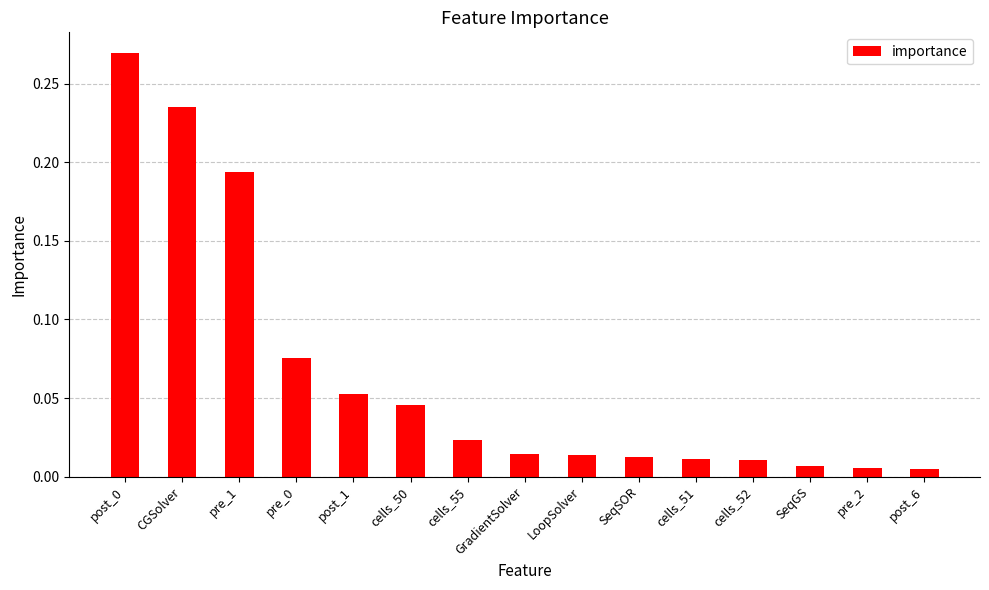

What is the sum of all values?

1.0